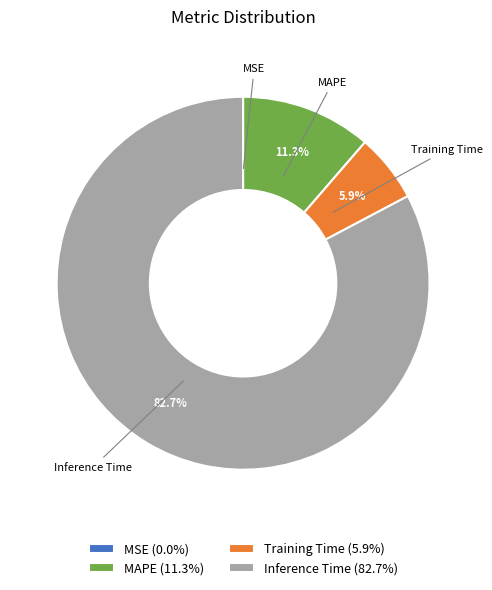

Does any single category account for the majority?

Yes